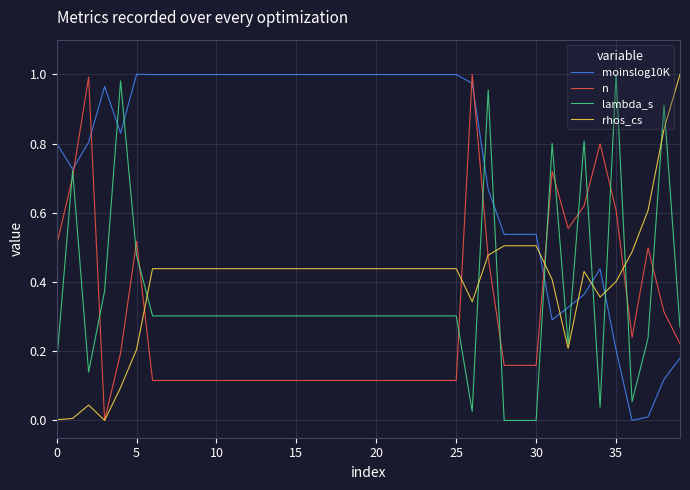

True or false: lambda_s and moinslog10K intersect in this chart.

True